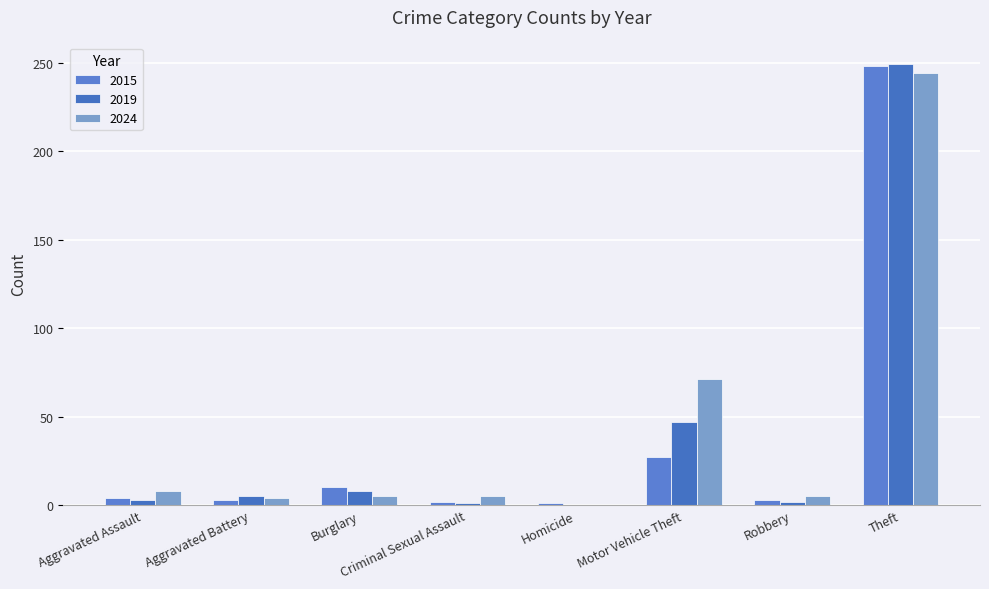

What is the difference between the highest and lowest values at Aggravated Assault?

5